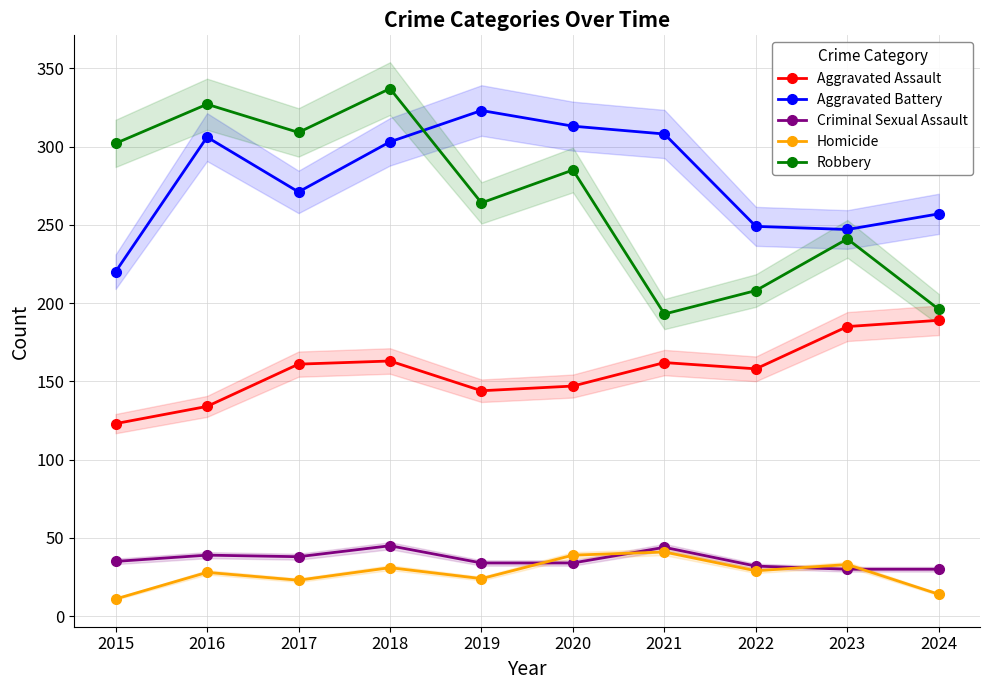

What is the difference between the Criminal Sexual Assault values at 2015 and 2018?

10